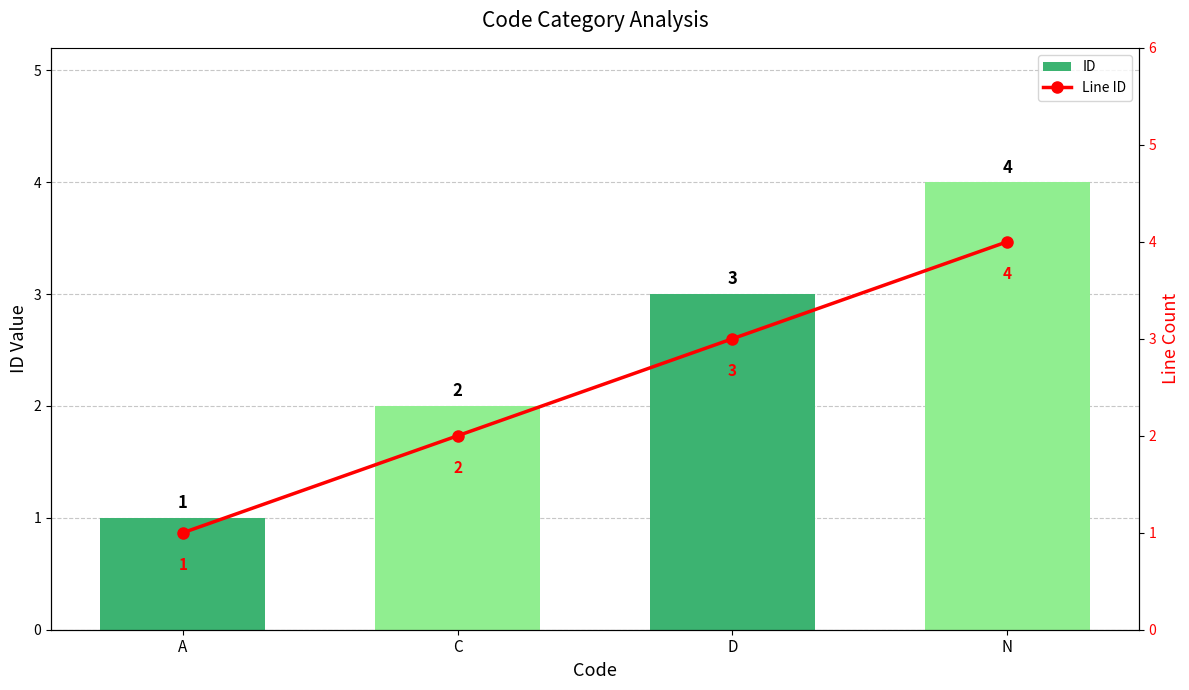

Which category has the lowest value in the Line ID series?

A